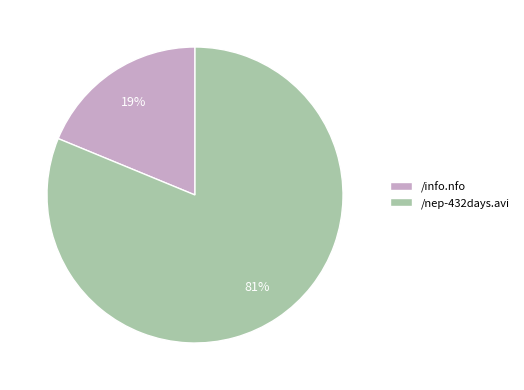

Do /info.nfo and /nep-432days.avi together represent more than half of the pie?

Yes